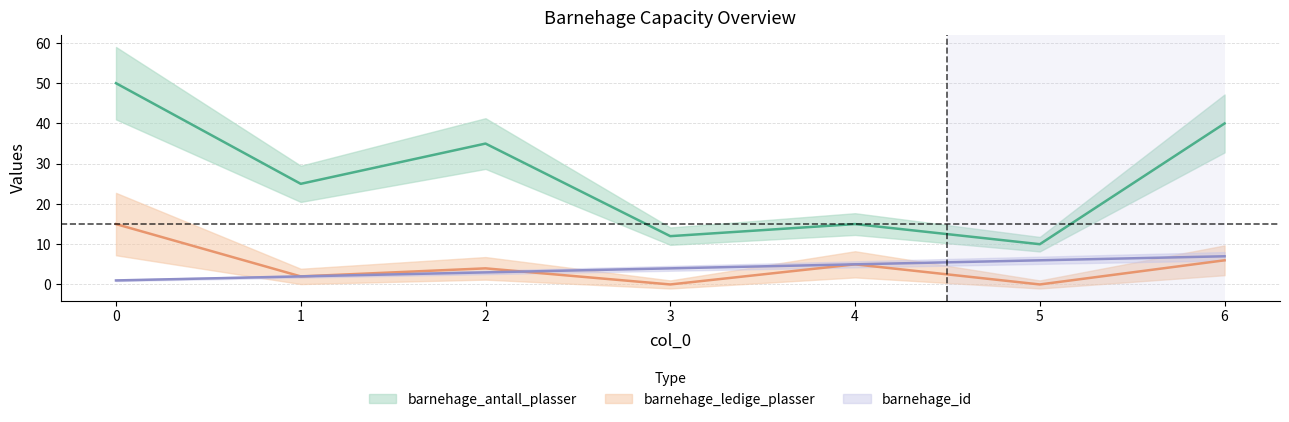

Reading left to right, transcribe all the data shown in this chart.

barnehage_antall_plasser: 0=50	1=25	2=35	3=12	4=15	5=10	6=40
barnehage_ledige_plasser: 0=15	1=2	2=4	3=0	4=5	5=0	6=6
barnehage_id: 0=1	1=2	2=3	3=4	4=5	5=6	6=7